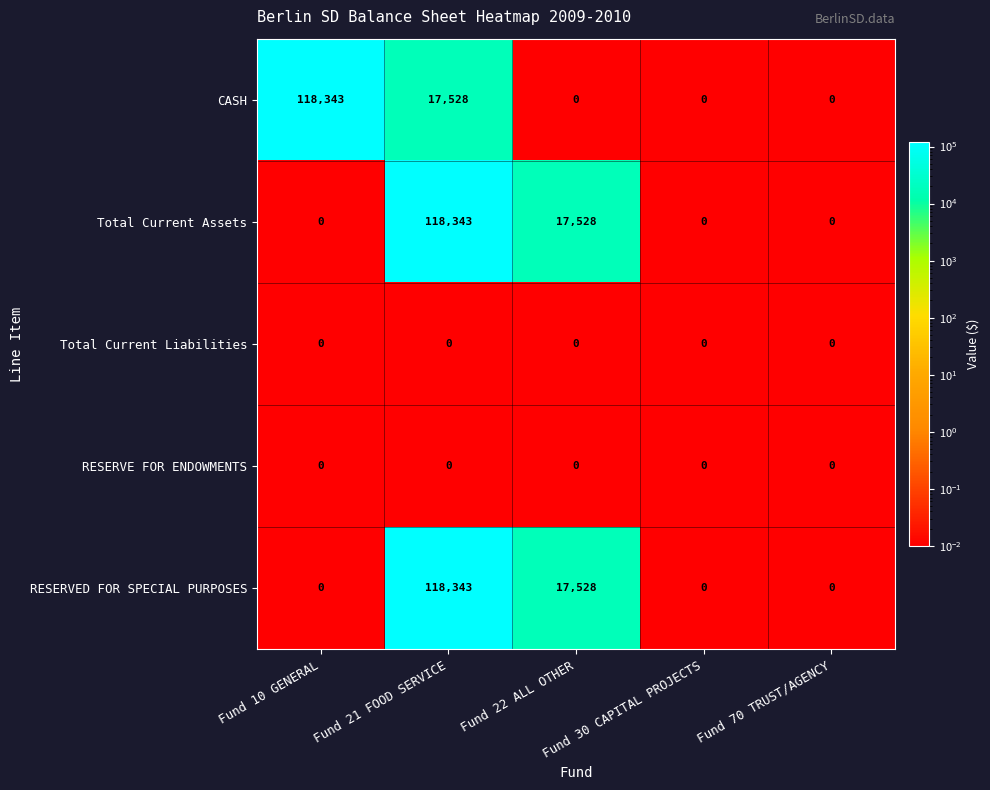

At which category is the sum across all series the highest?

Fund 21 FOOD SERVICE